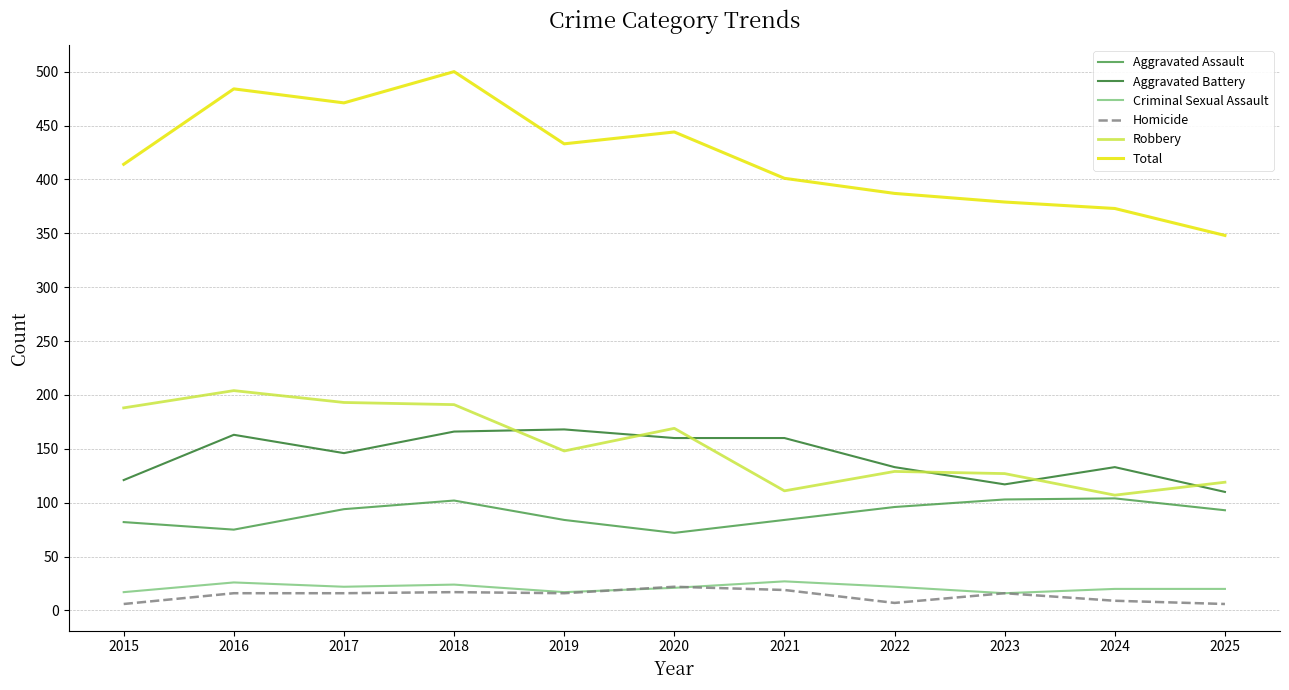

At how many categories does at least one series exceed 325?

11